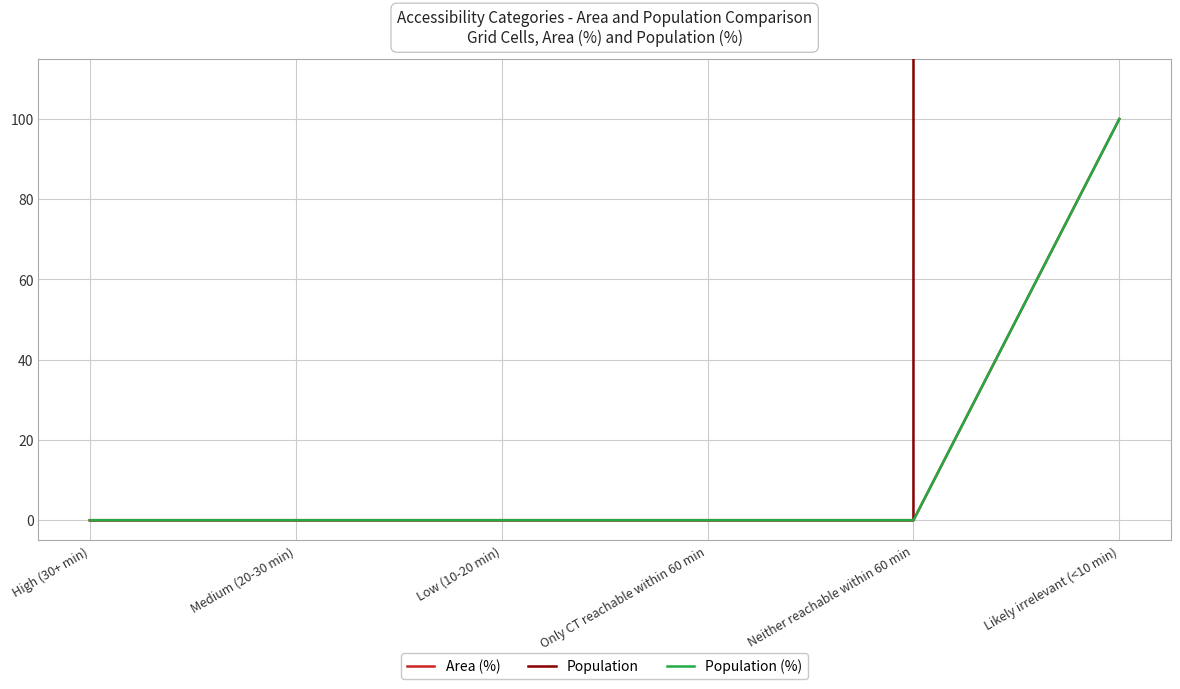

True or false: Population has more than 2 interior local peaks.

False